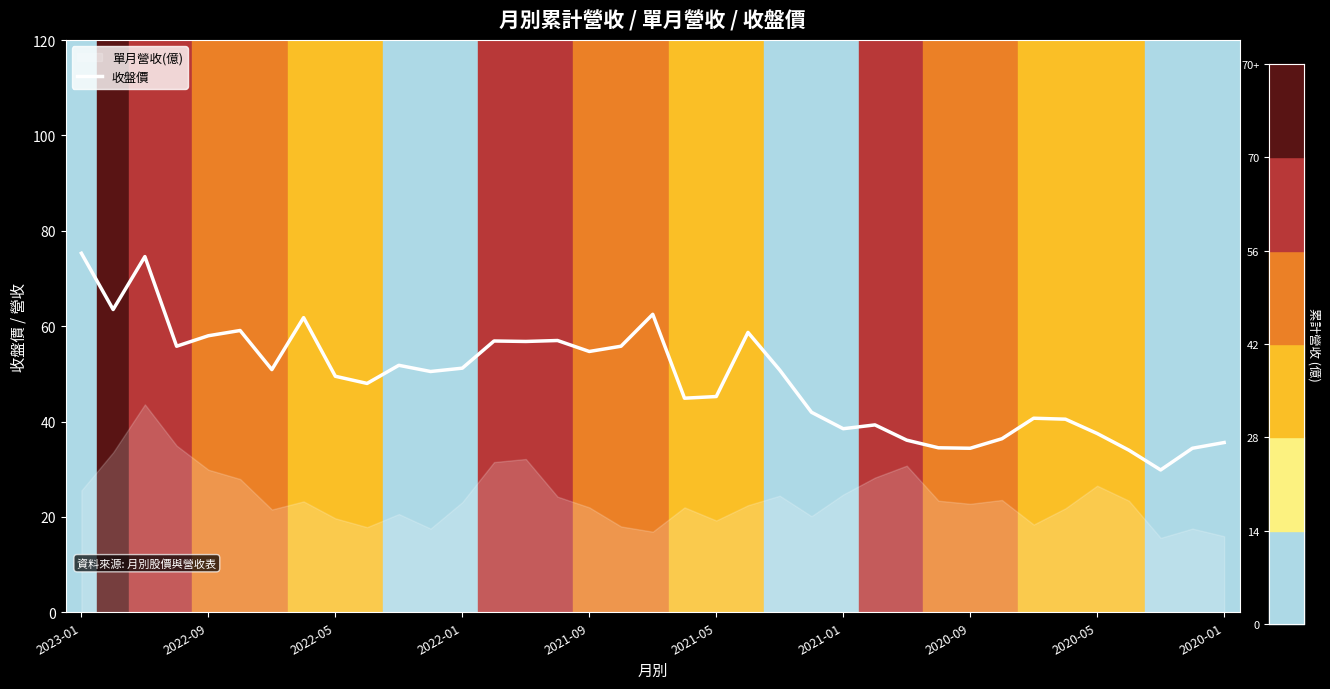

What is the highest value of the 收盤價 series?

75.3